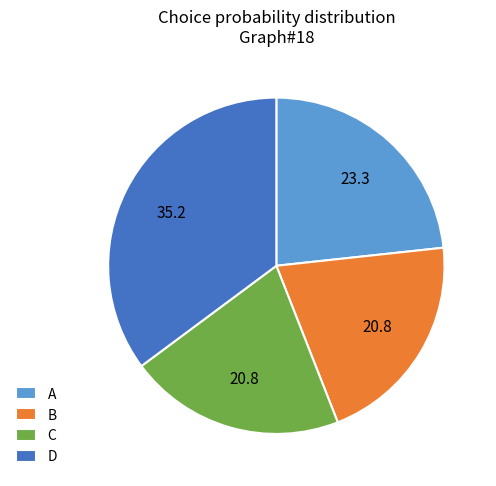

True or false: B accounts for 31% of the total.

False